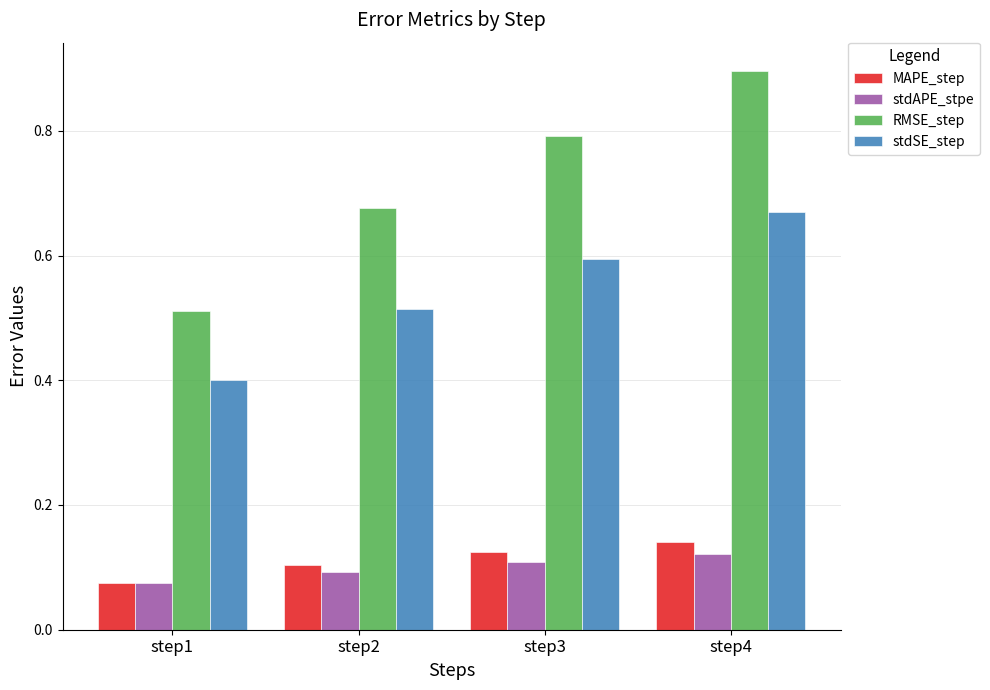

Is the value of RMSE_step at step1 greater than the value of stdAPE_stpe at step3?

Yes